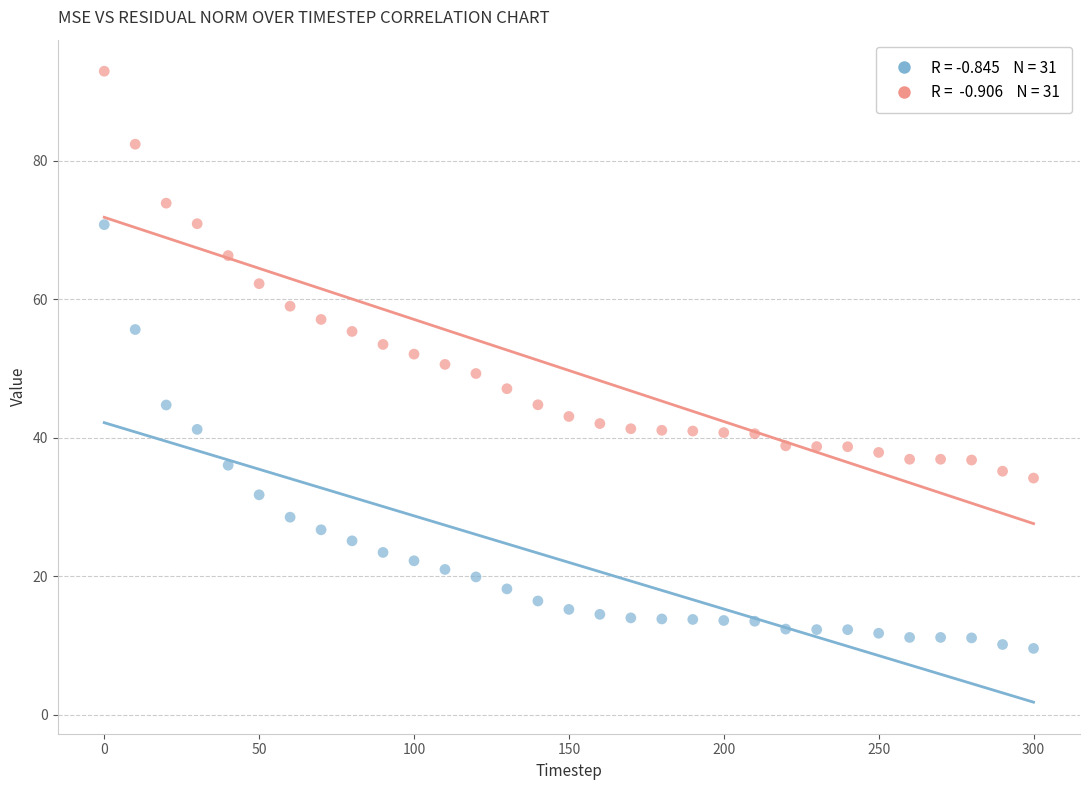

Across all data points, what is the range of Y values (max minus min)?

83.3